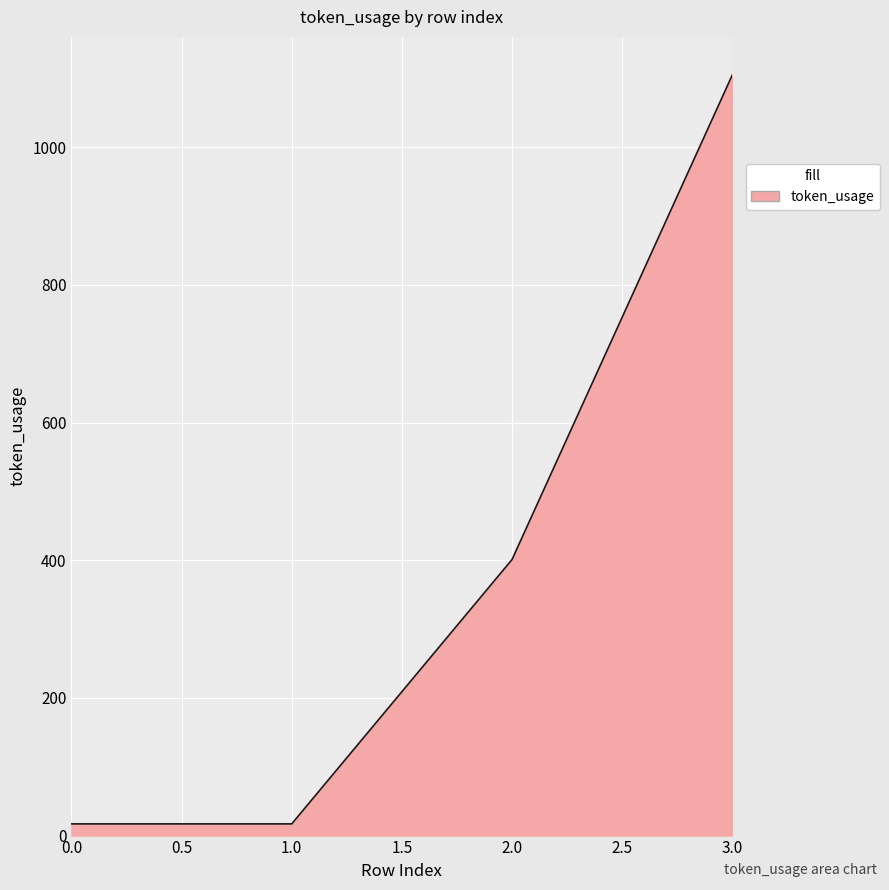

Does the chart have visible grid lines?

Yes